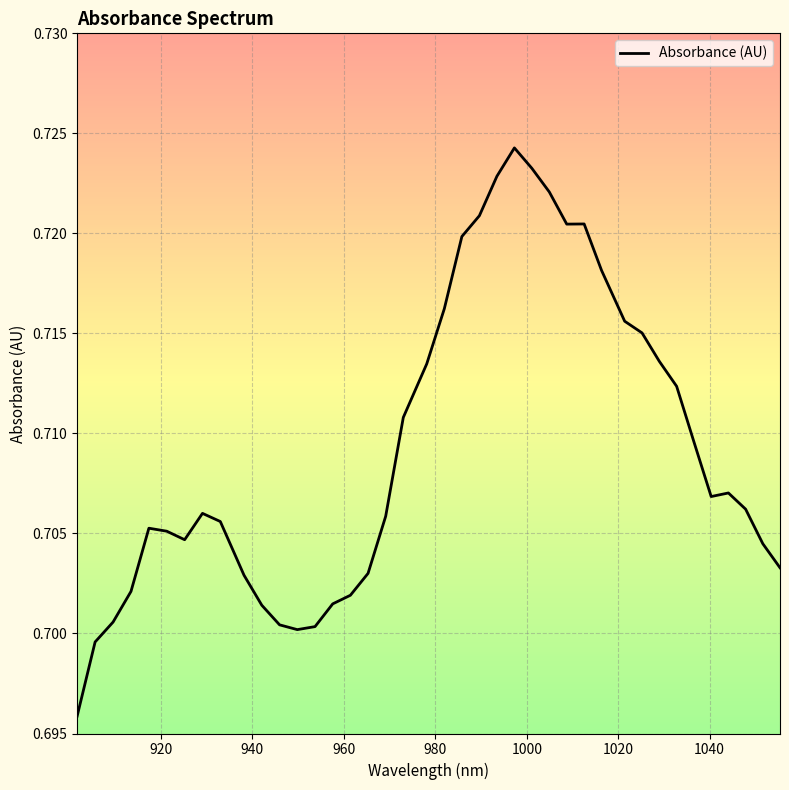

How many series are shown in this chart?

1